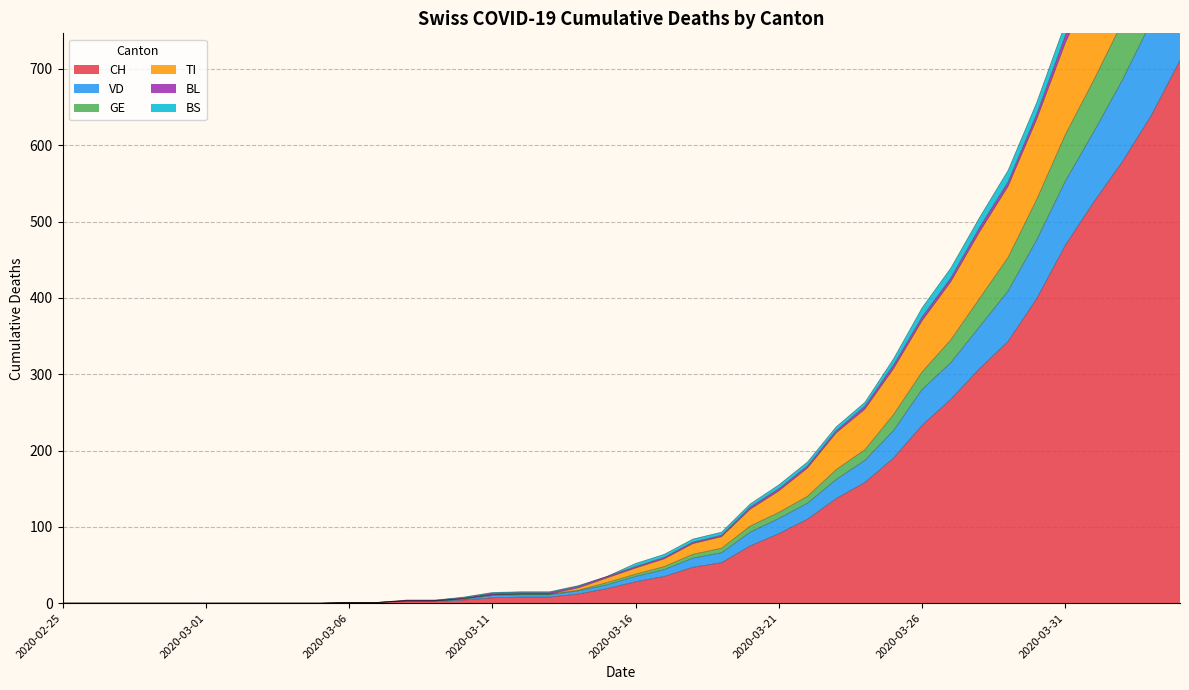

The value of GE at 2020-03-20 is 5. True or false?

False